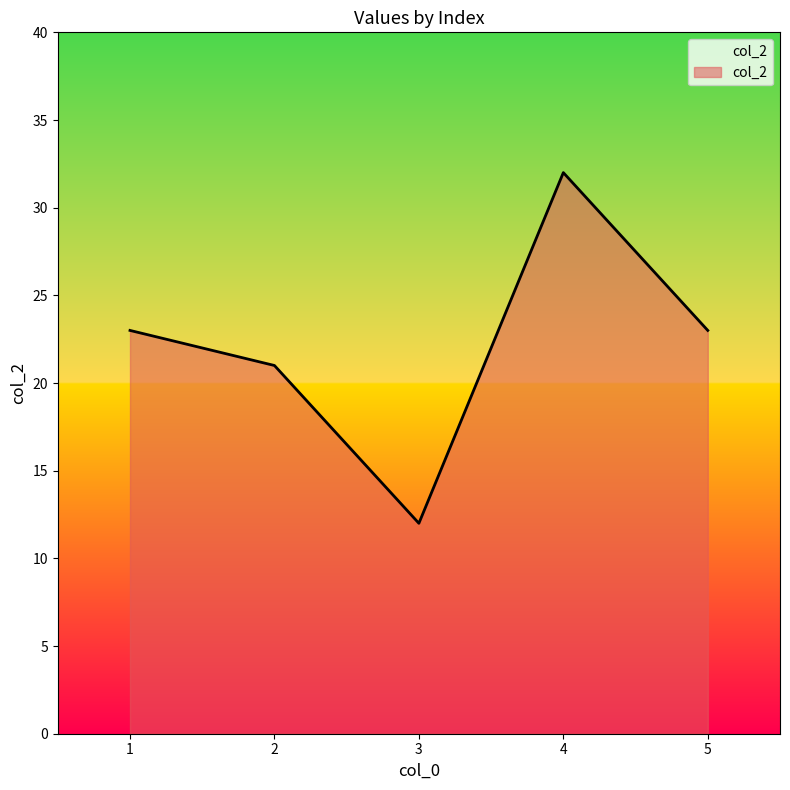

What is the difference between the second highest and minimum values?

11